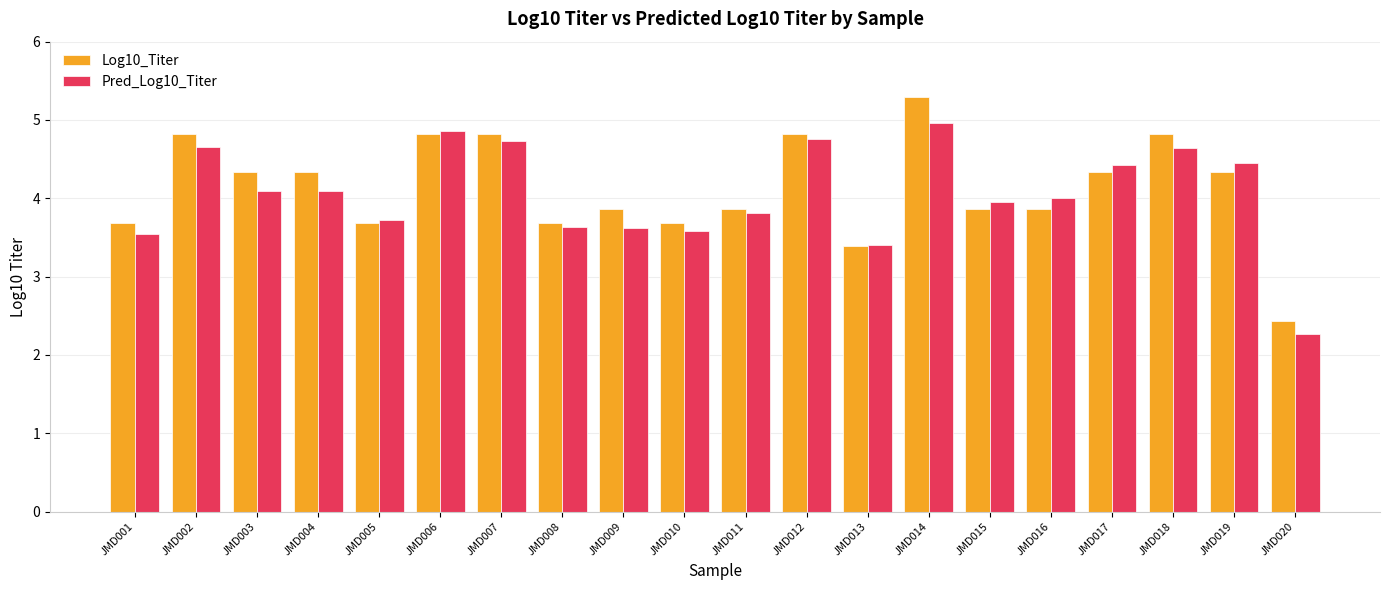

Which series has the largest total across all categories?

Log10_Titer